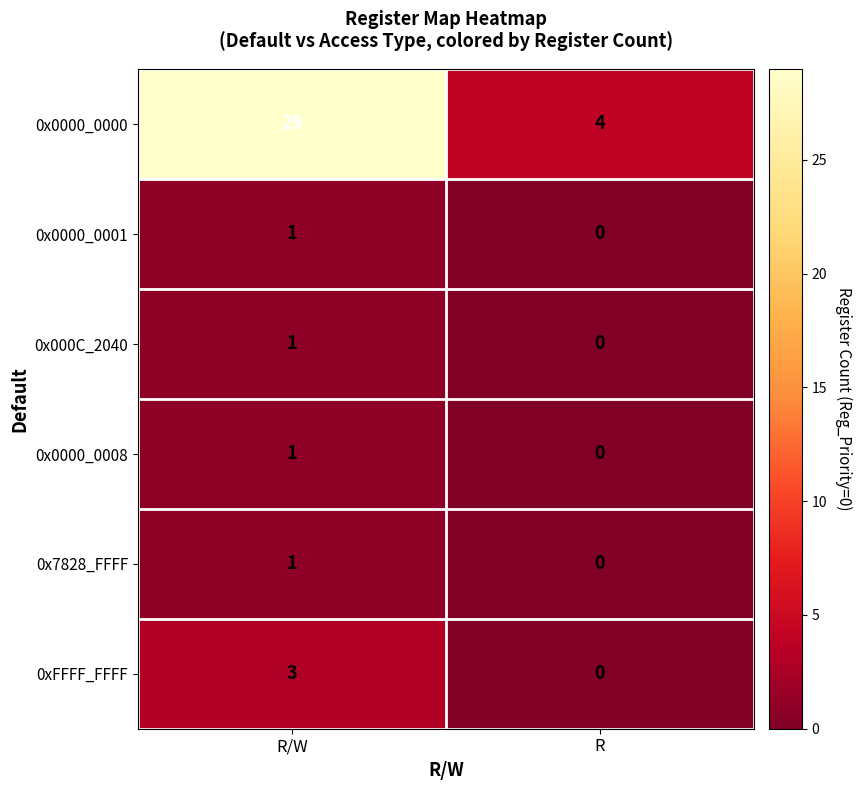

Is it true that 0x0000_0001 equals 1 at R/W?

True